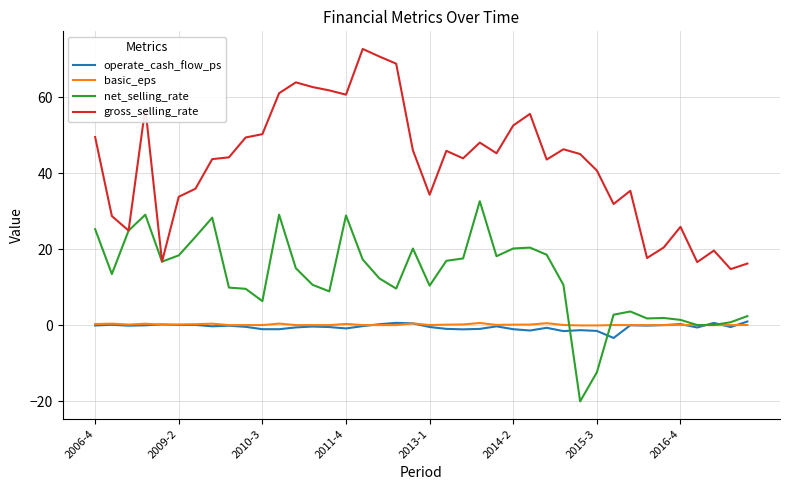

What is the lowest value of the net_selling_rate series?

-20.1